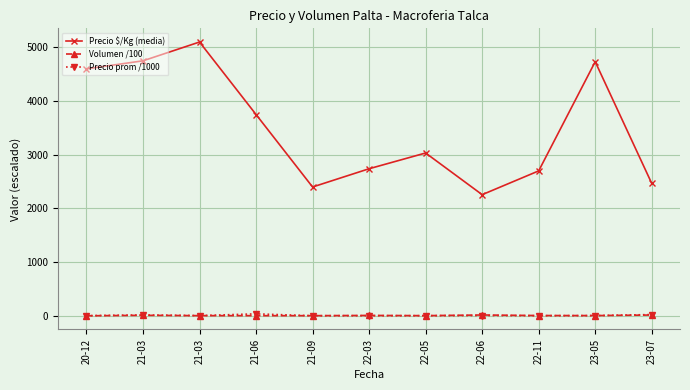

How many lines are shown in the chart?

3